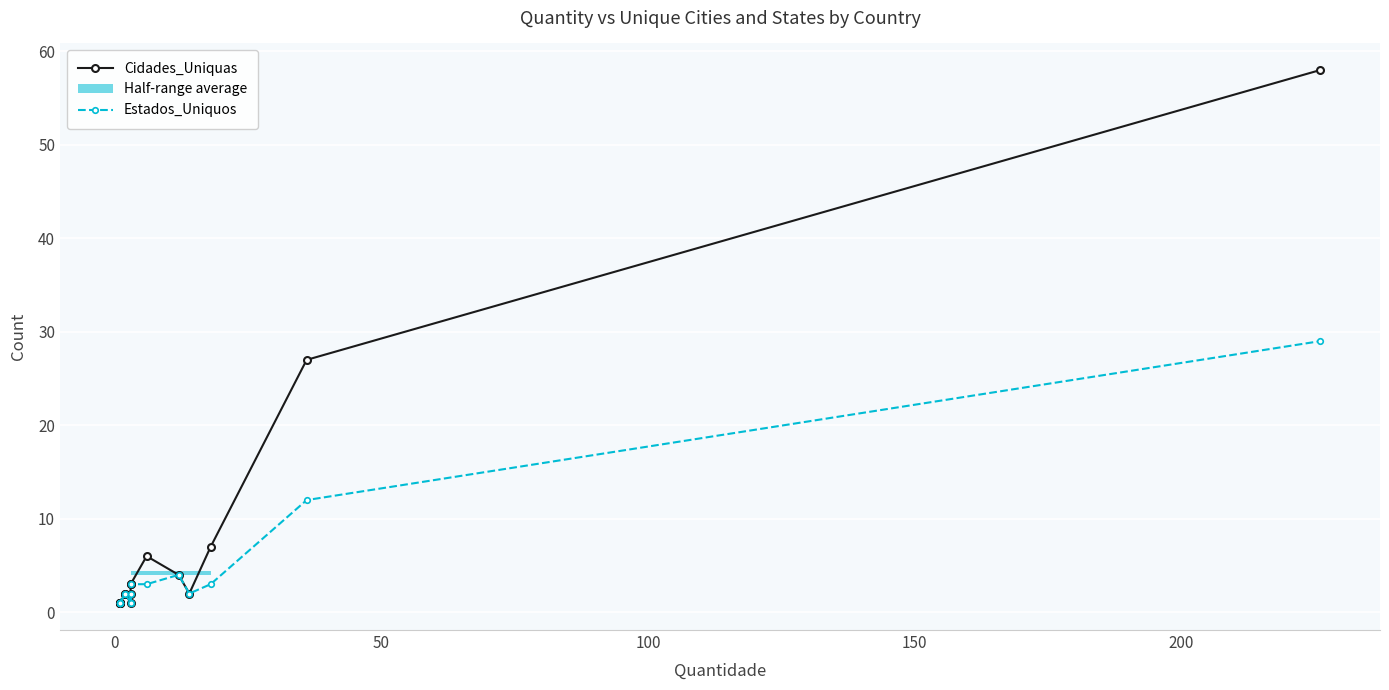

How many interior local valleys does the Estados_Uniquos series have?

3